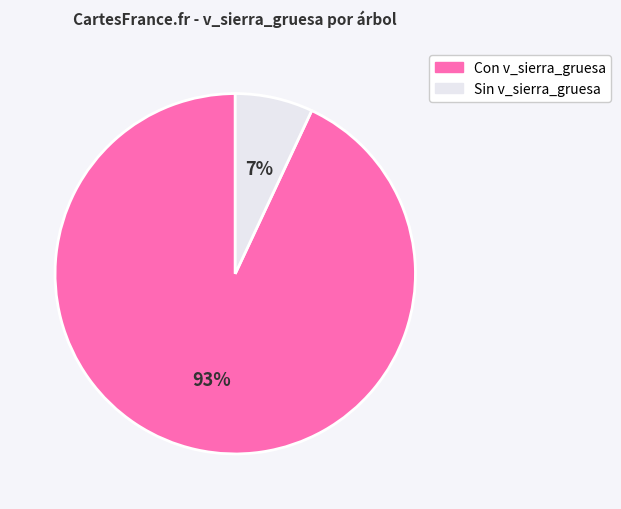

Is there any slice that represents more than half of the pie?

Yes